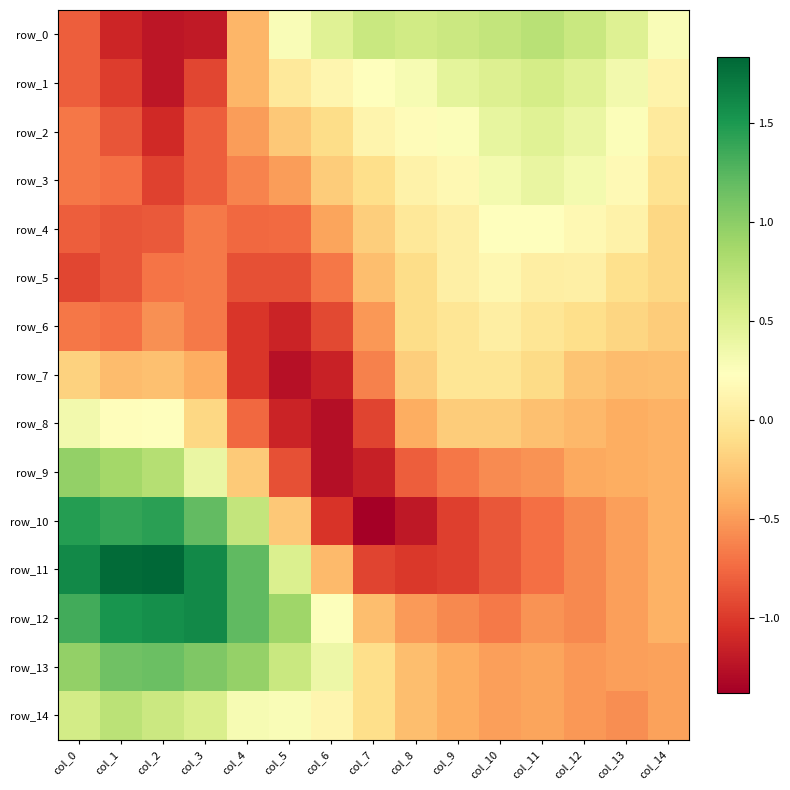

How many distinct data groups are displayed?

15